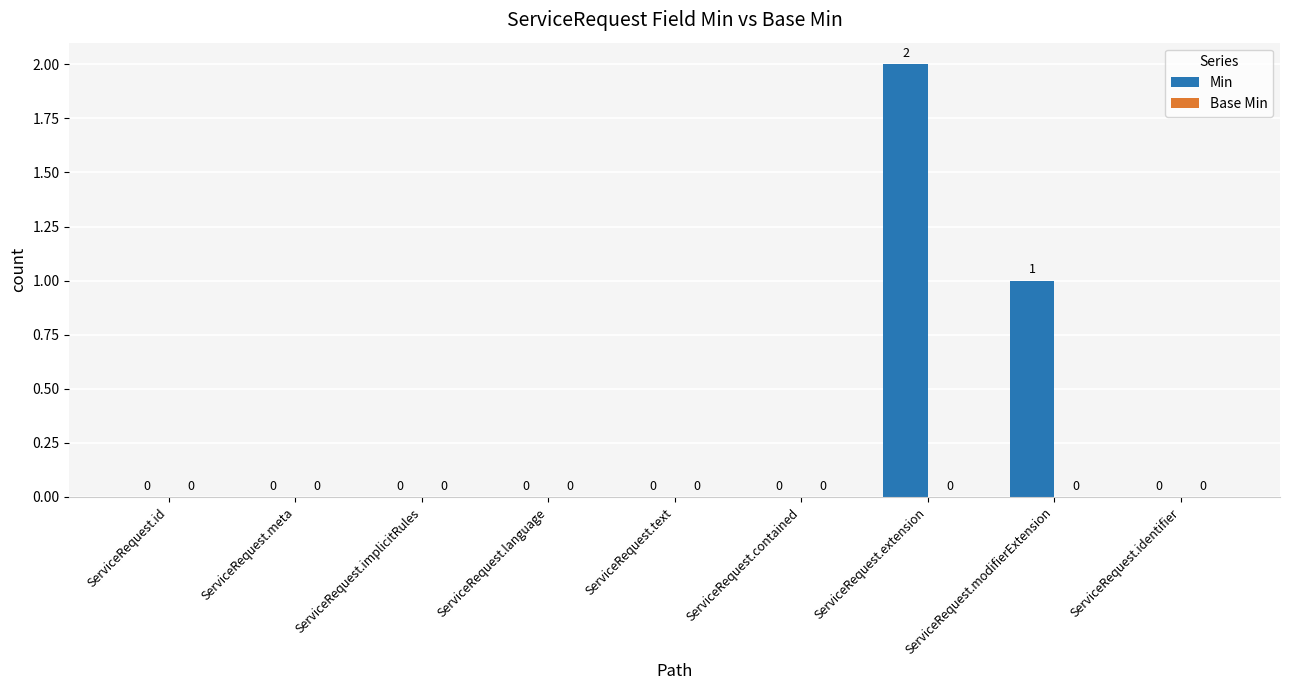

The chart shows a value of 0 at ServiceRequest.text. True or false?

True